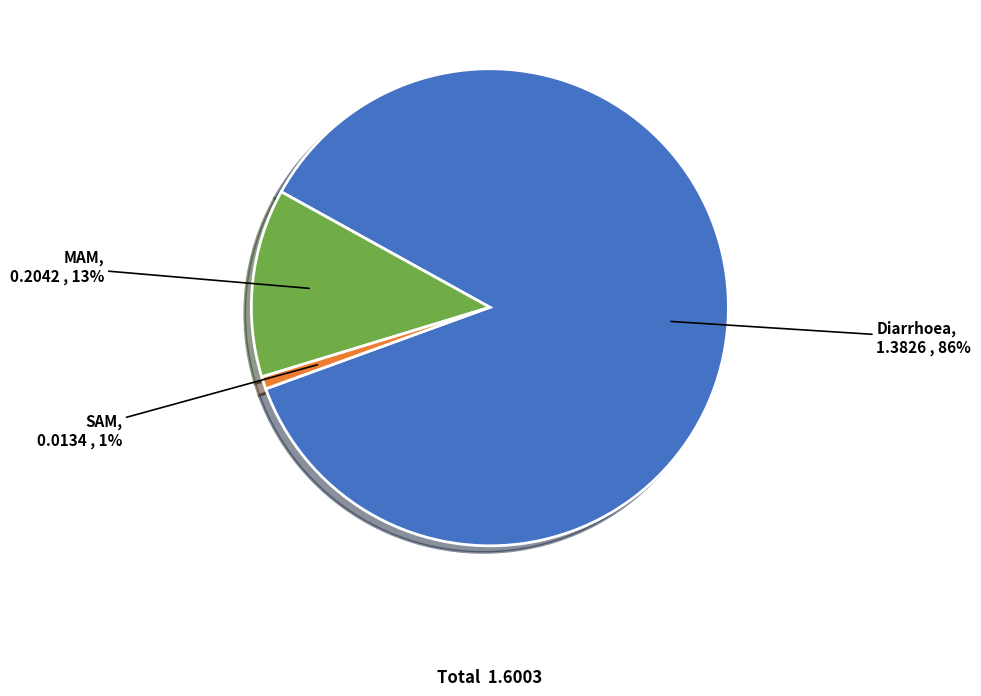

Does any single category account for the majority?

Yes